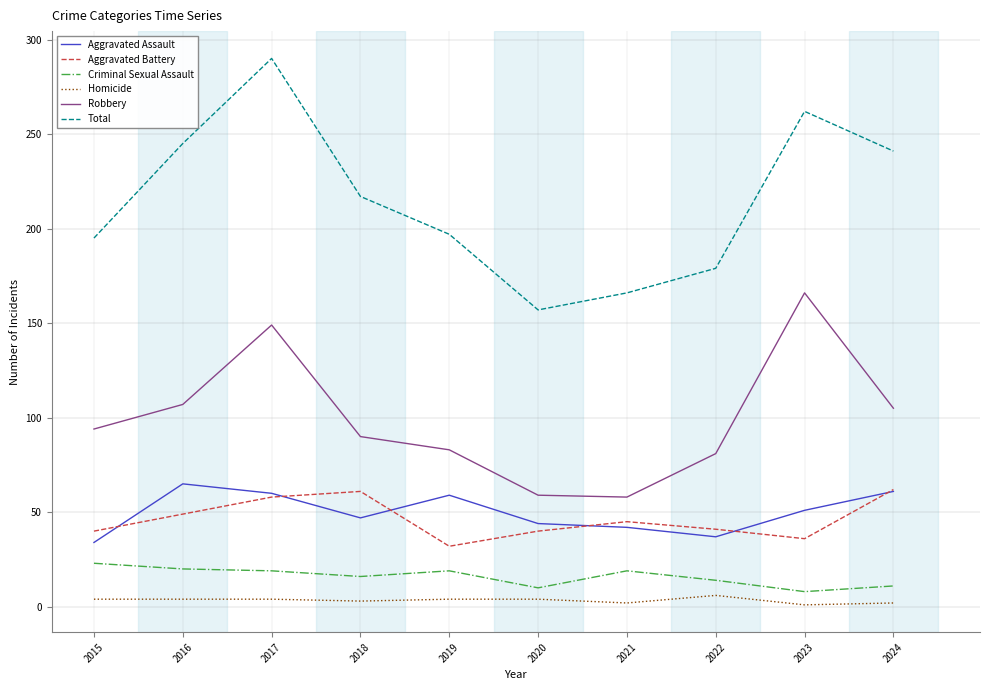

Read the Criminal Sexual Assault value at 2022.

14